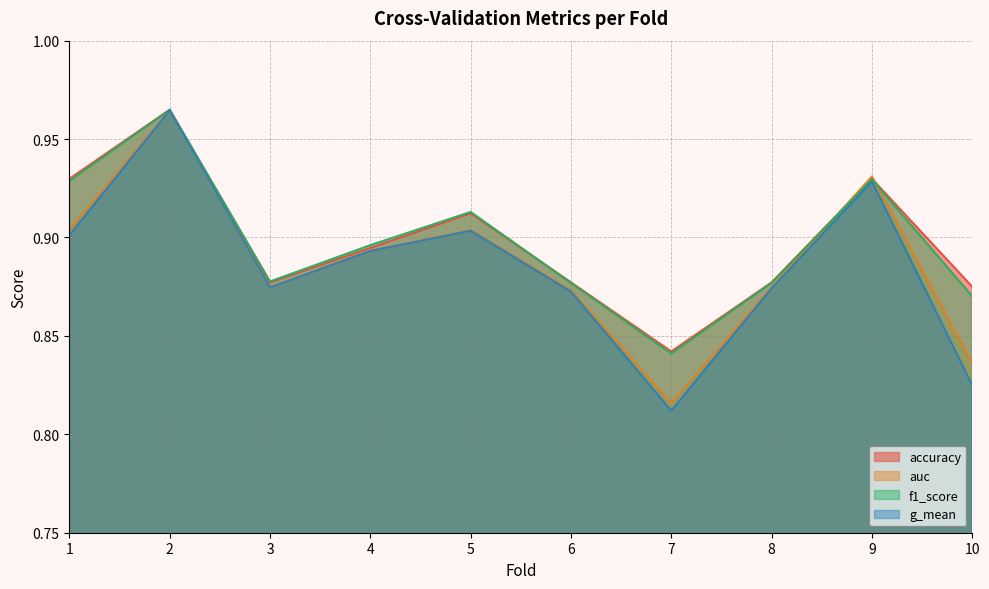

True or false: accuracy has a value of 0.9 at 5.

True